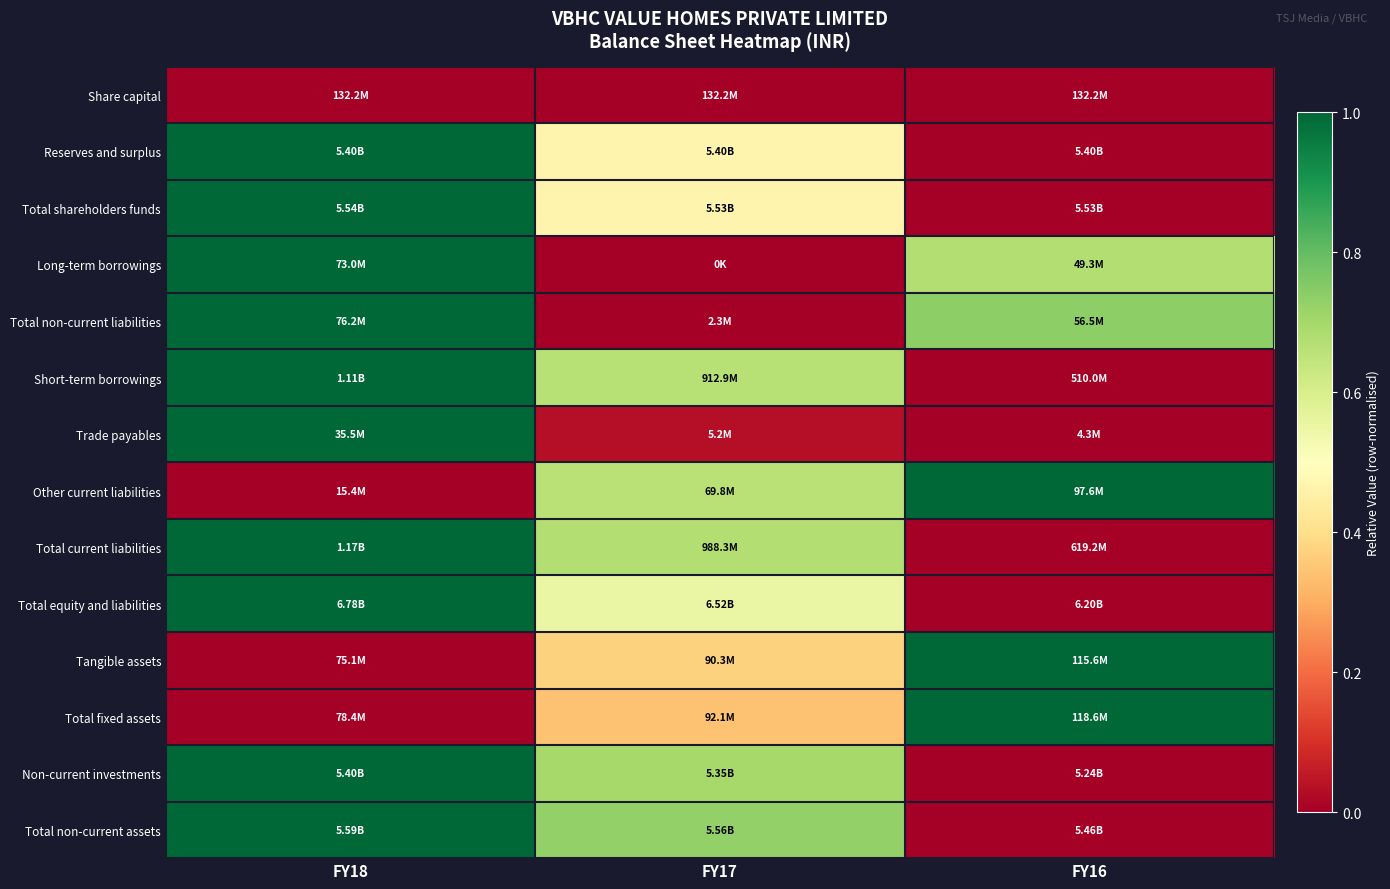

What is the spread (max minus min) of values at FY16?

1.0